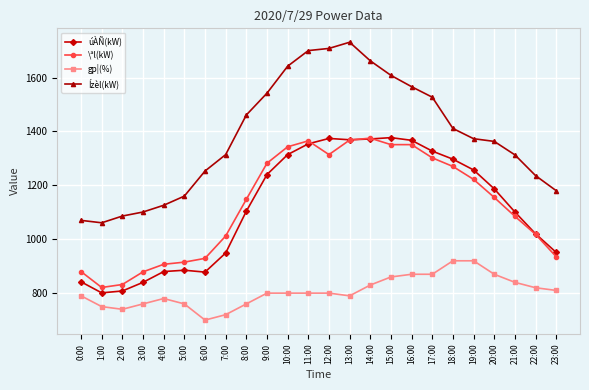

What is the maximum value shown in the chart?

1731